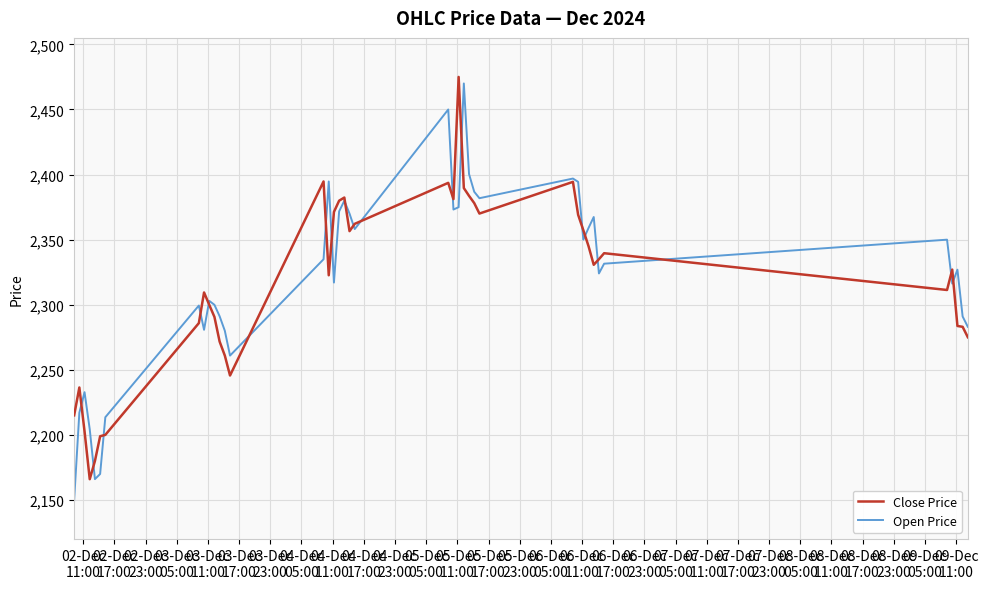

Does the chart have visible grid lines?

Yes